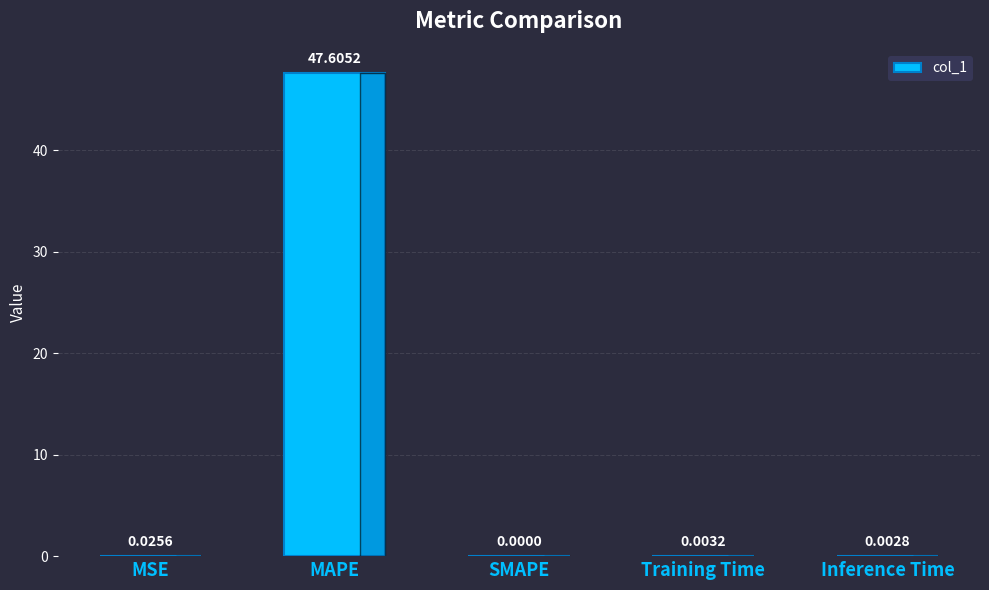

What is the maximum value shown in the chart?

47.6